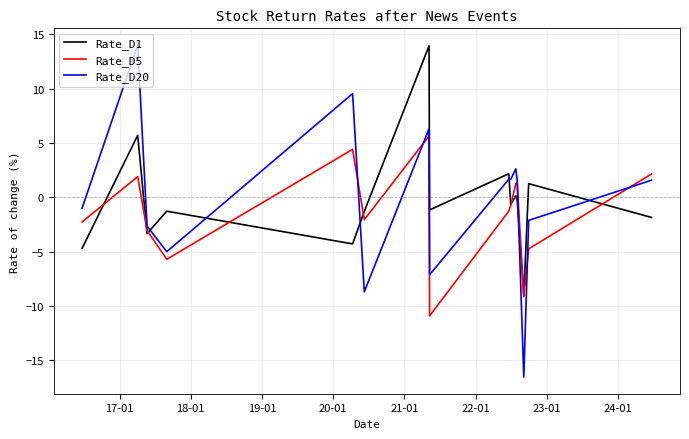

True or false: Rate_D1 and Rate_D20 intersect in this chart.

True